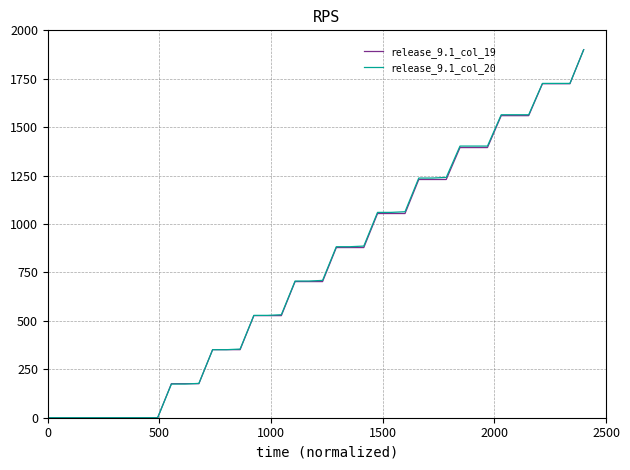

What is the highest value of the release_9.1_col_20 series?

1900.0